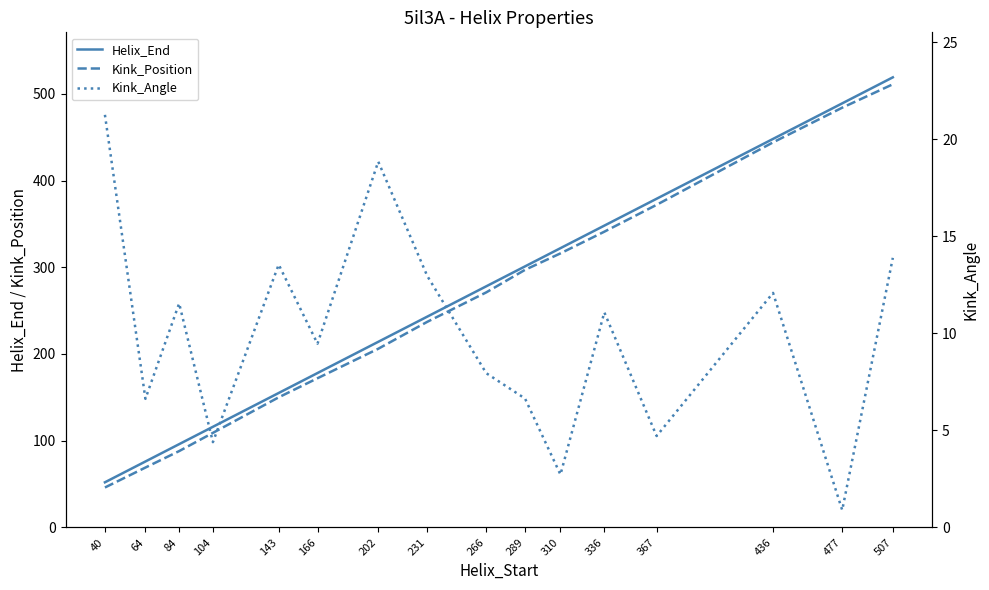

At 436, list the series in order from smallest to largest.

Kink_Angle, Kink_Position, Helix_End